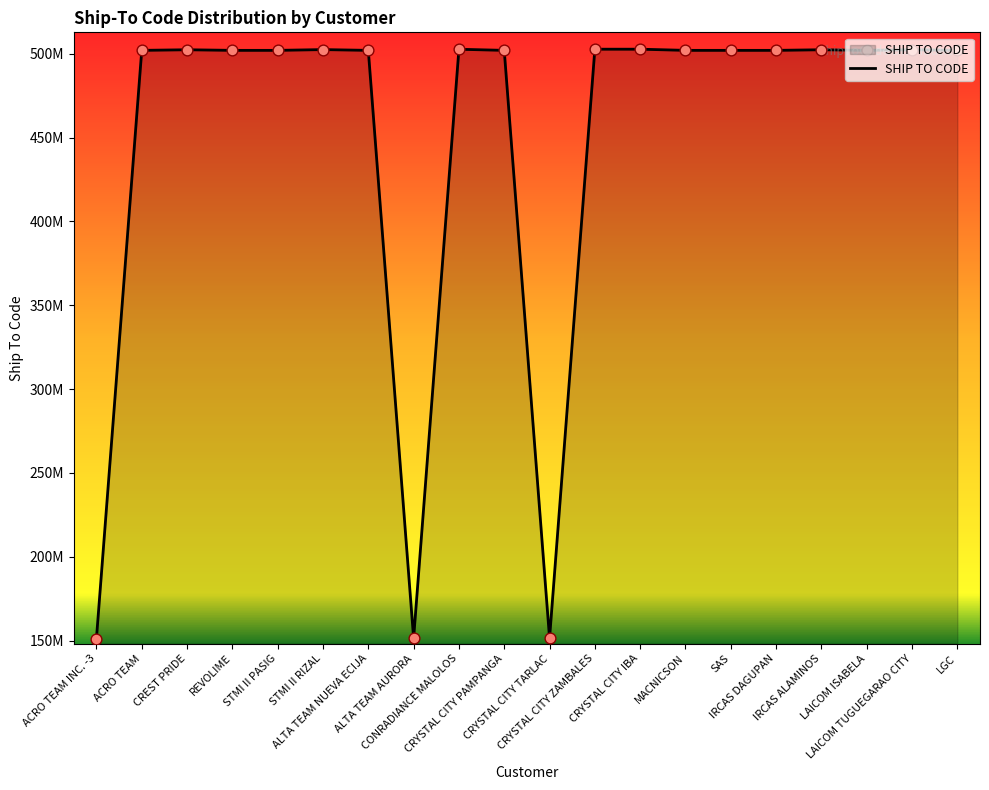

Does the chart have visible grid lines?

No